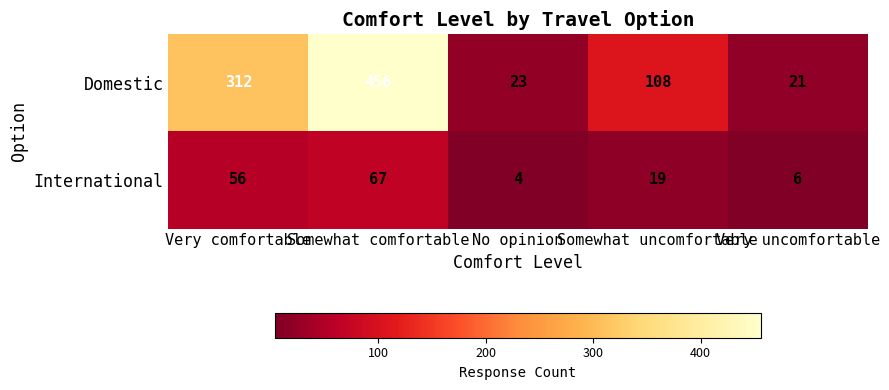

Between Very comfortable and Somewhat uncomfortable, which series saw the biggest shift?

Domestic